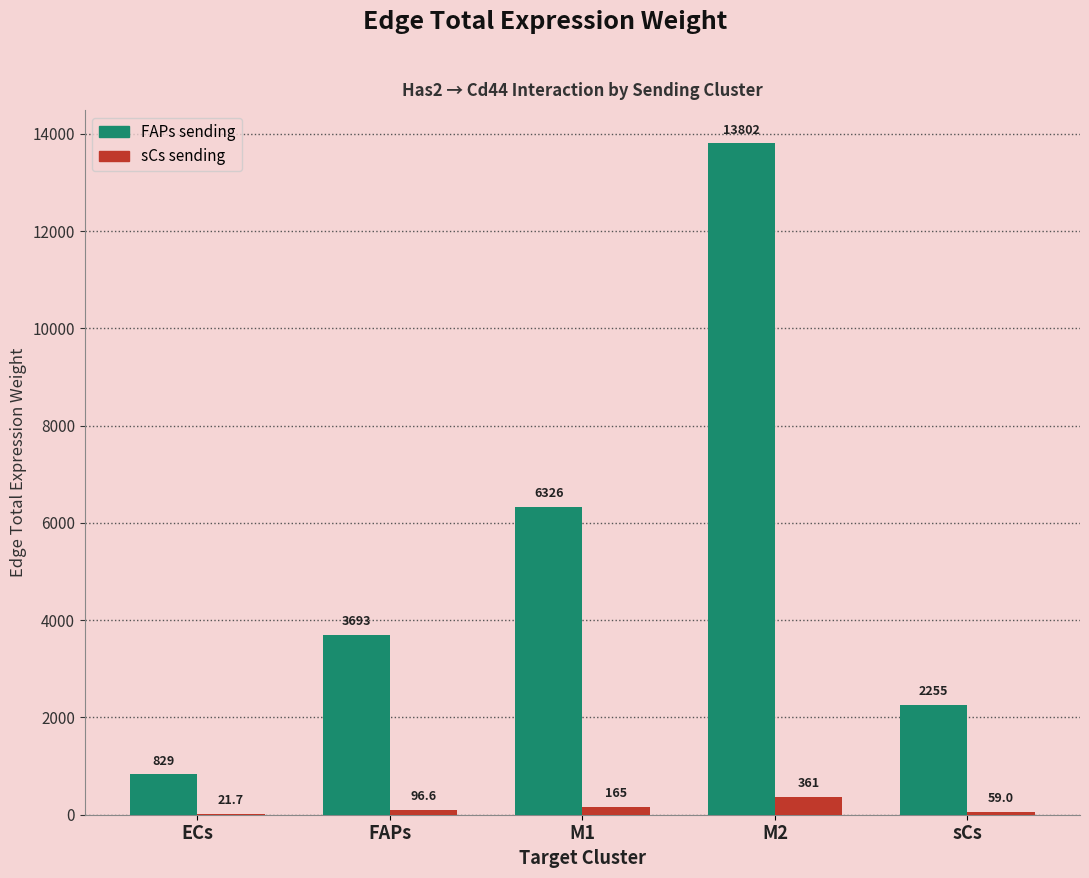

Between ECs and M1, which series saw the biggest shift?

FAPs sending